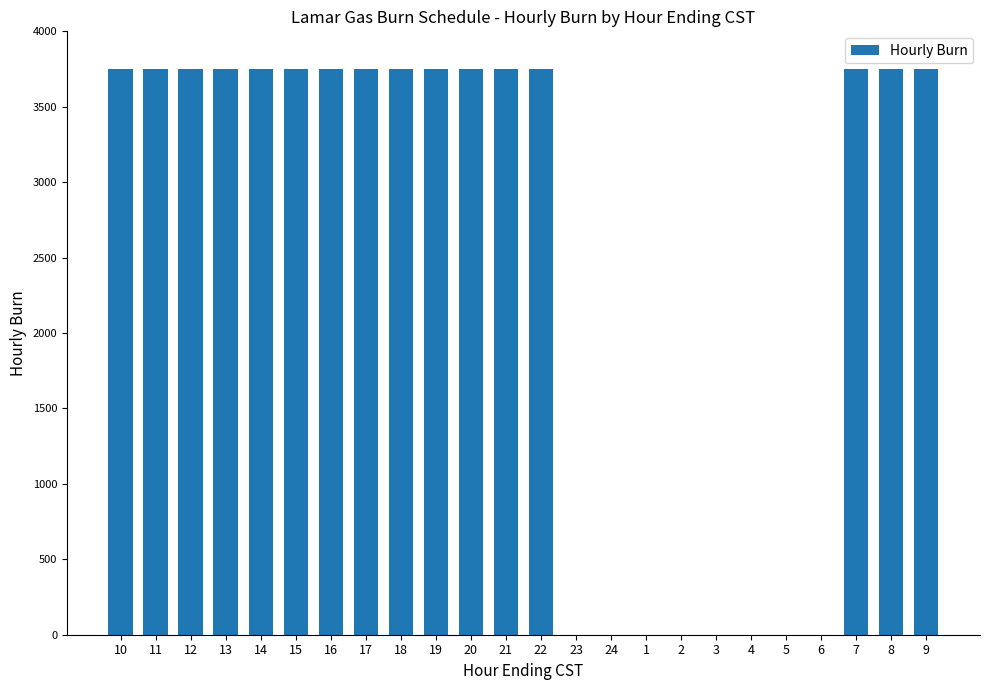

How many categories are shown in the chart?

24